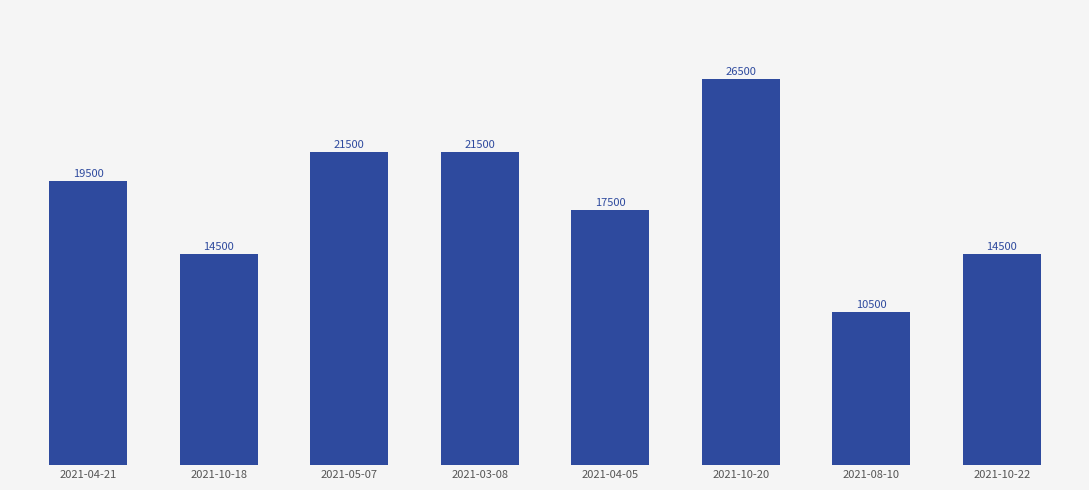

What is the ratio of the value at 2021-05-07 to the value at 2021-08-10?

2.0